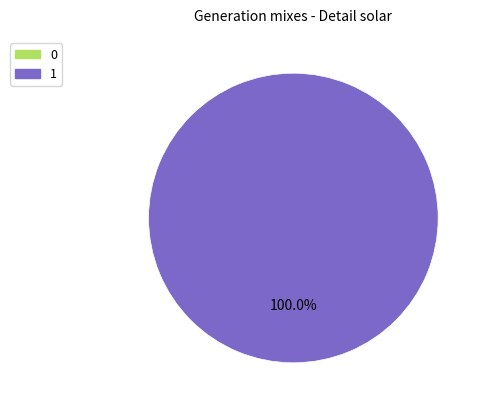

Is there a majority slice in this chart?

Yes